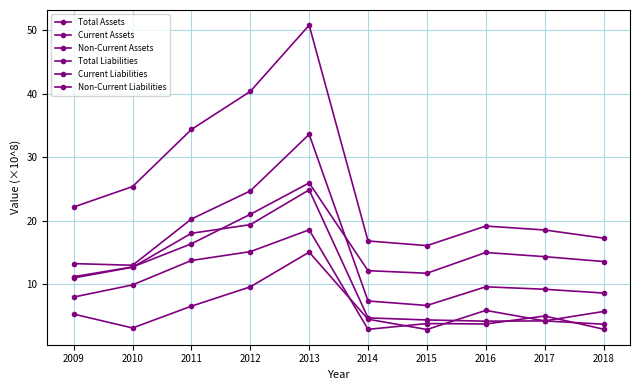

Where is the first local maximum for Total Assets?

2013